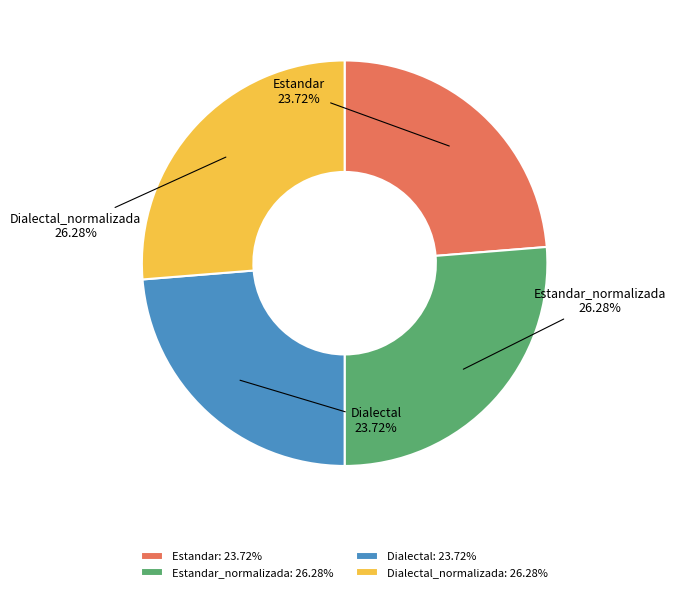

How many slices are in this pie chart?

4